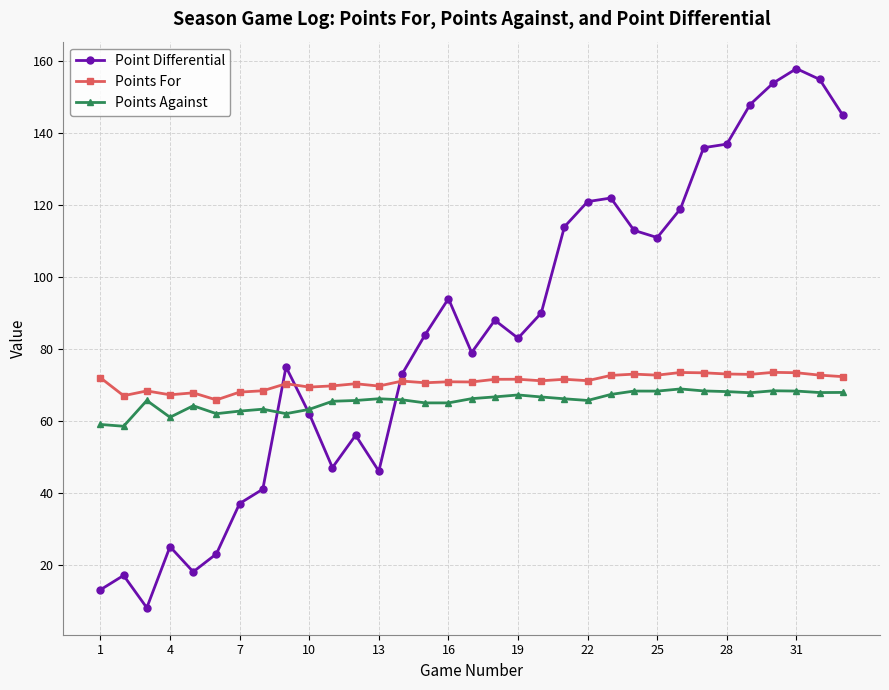

True or false: Point Differential has more than 2 points higher than both neighbors.

True